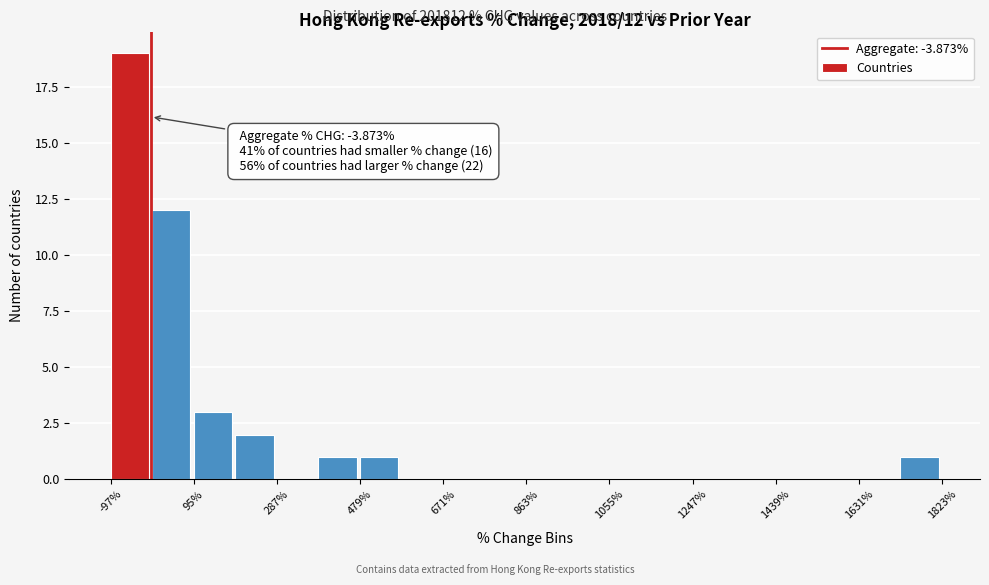

Which range on the x-axis has the tallest bar?

-100 to 0